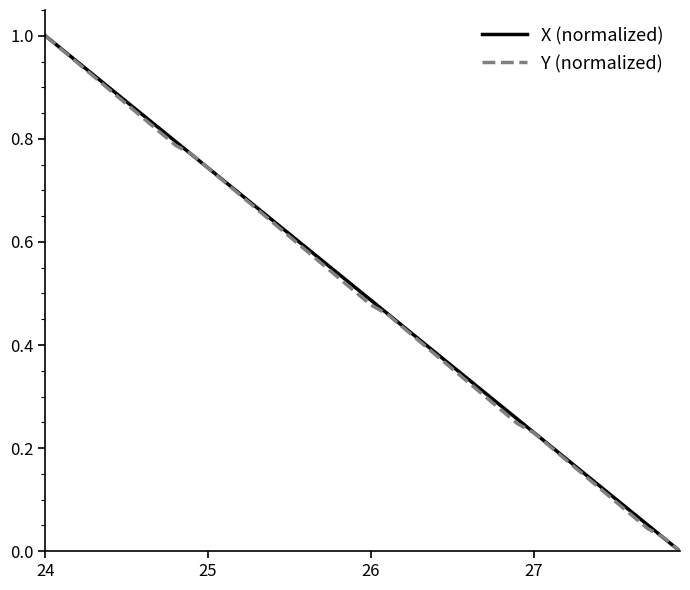

Does the chart have visible grid lines?

No